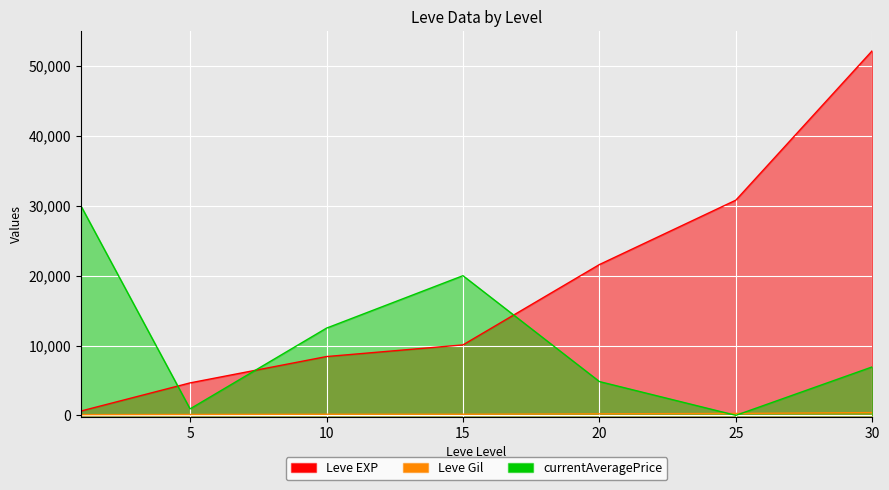

What is the difference between the maximum and minimum values in the Leve Gil series?

298